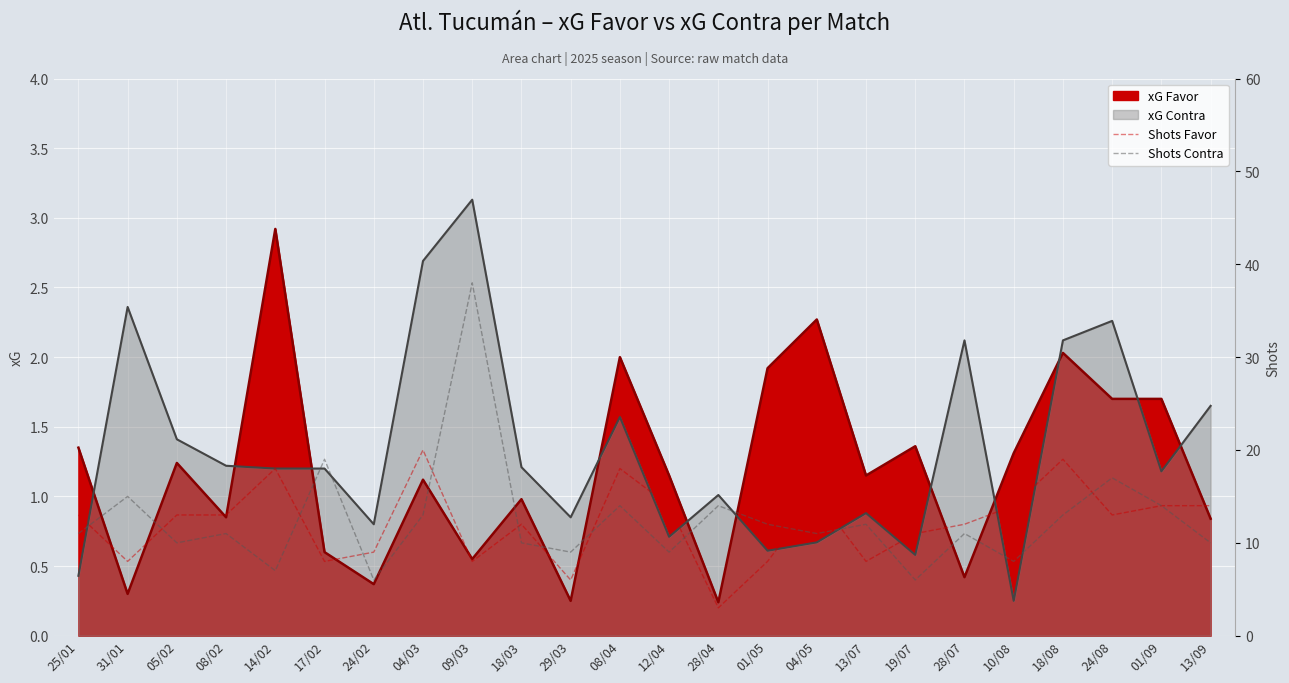

What is the average value of the Shots Contra series?

12